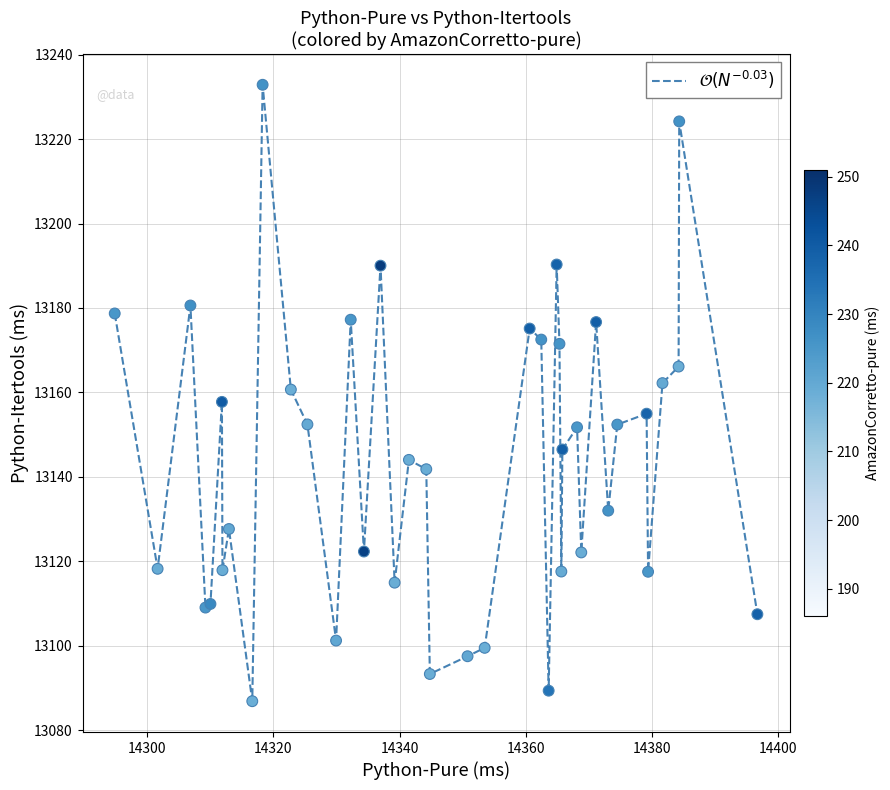

What is the minimum value shown in the chart?

13086.9